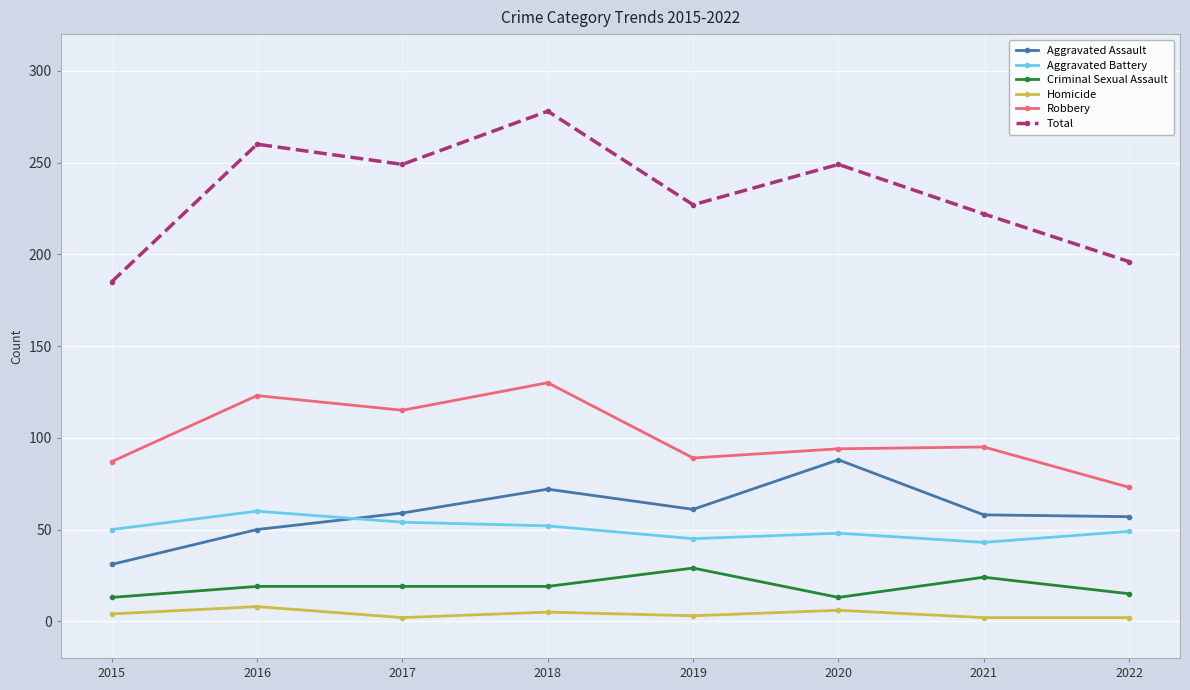

What is the minimum value shown in the chart?

2